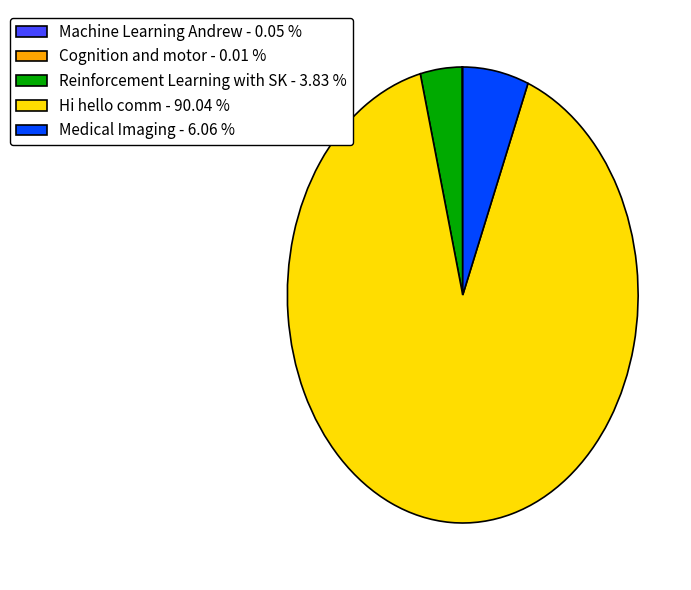

Between Reinforcement Learning with SK - 3.83 % and Hi hello comm - 90.04 %, which is larger?

Hi hello comm - 90.04 %